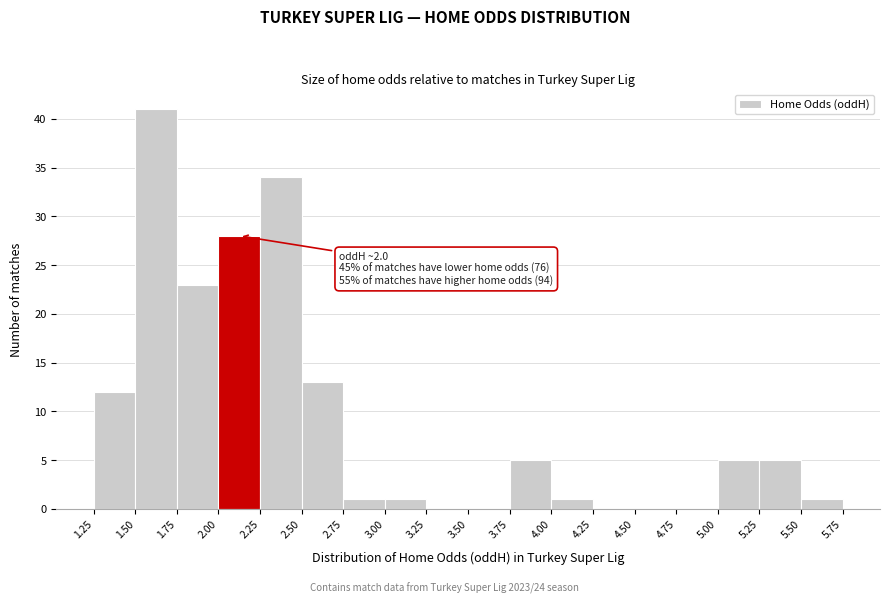

Over which range of the x-axis is the bar tallest?

1.50 to 1.75